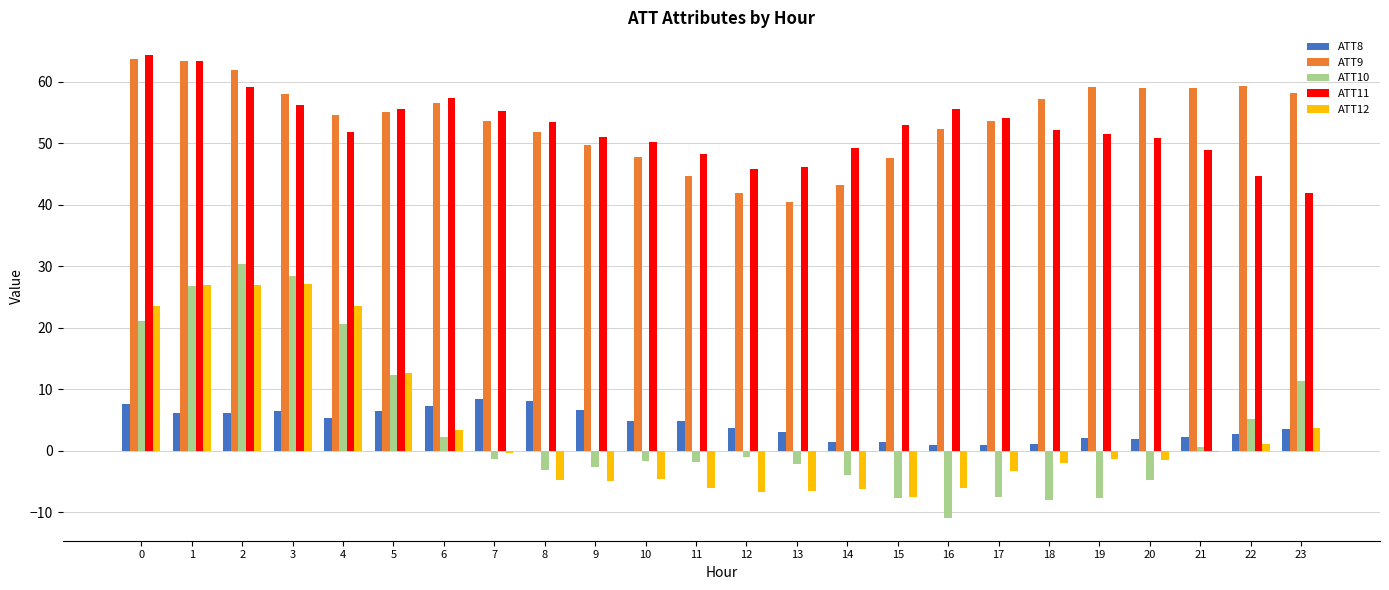

What is the sum of the ATT12 values at 22 and 11?

-4.9